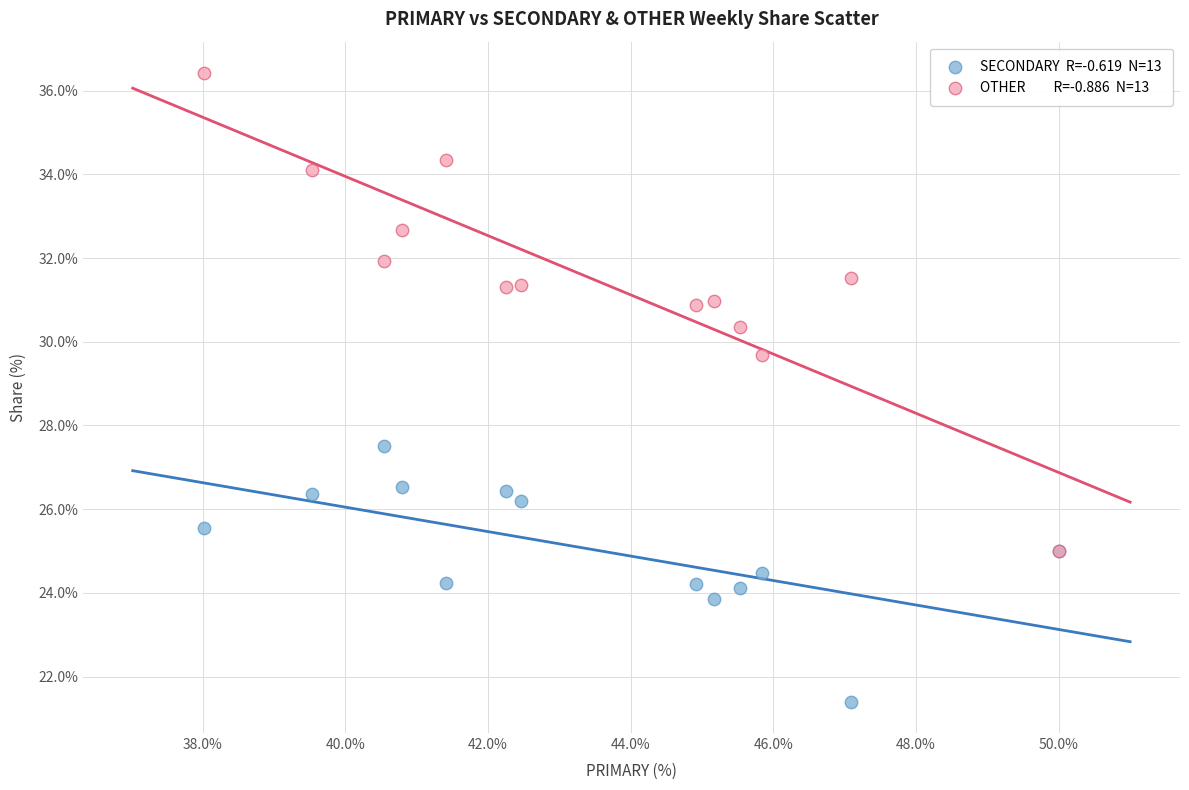

Across all series, what Y value is closest to 28?

27.5